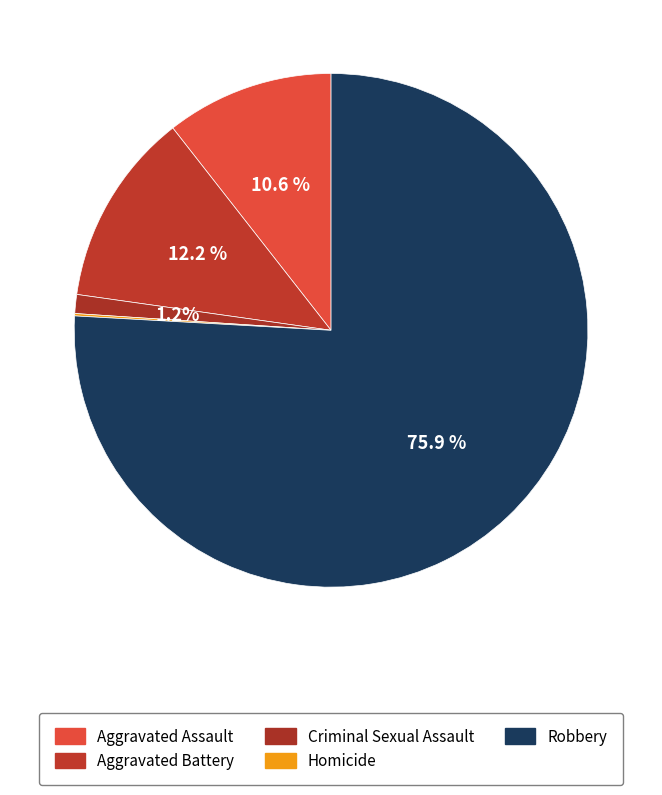

What portion of the pie excludes Robbery?

24.1%